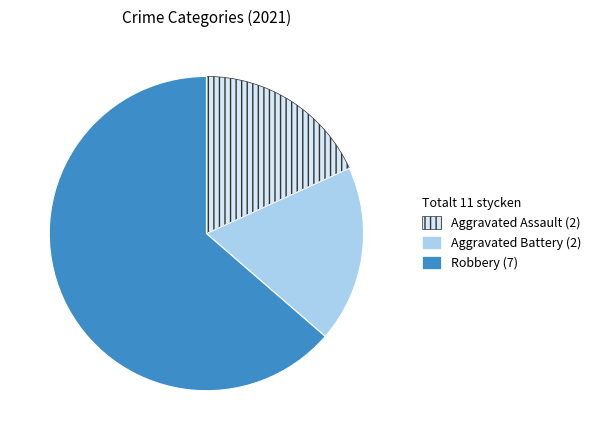

How many segments does this pie chart have?

3